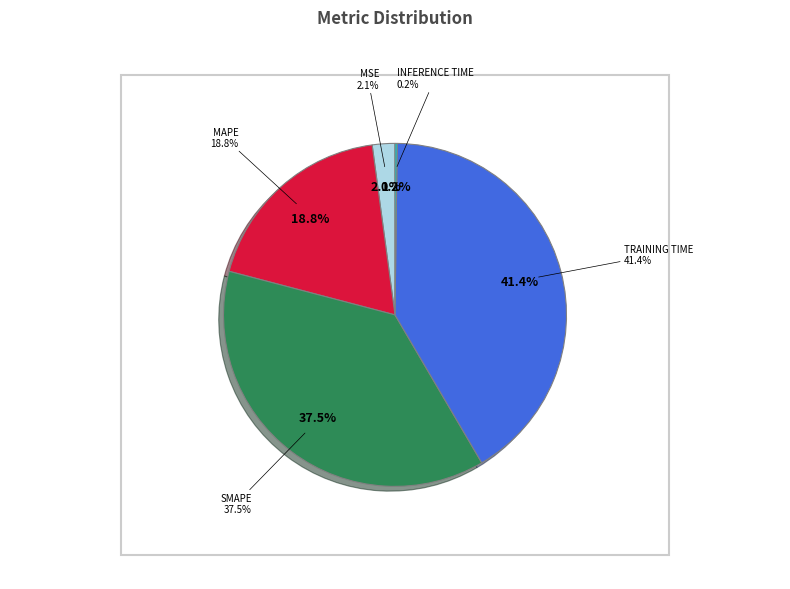

The Training Time slice represents 51% of the pie. True or false?

False